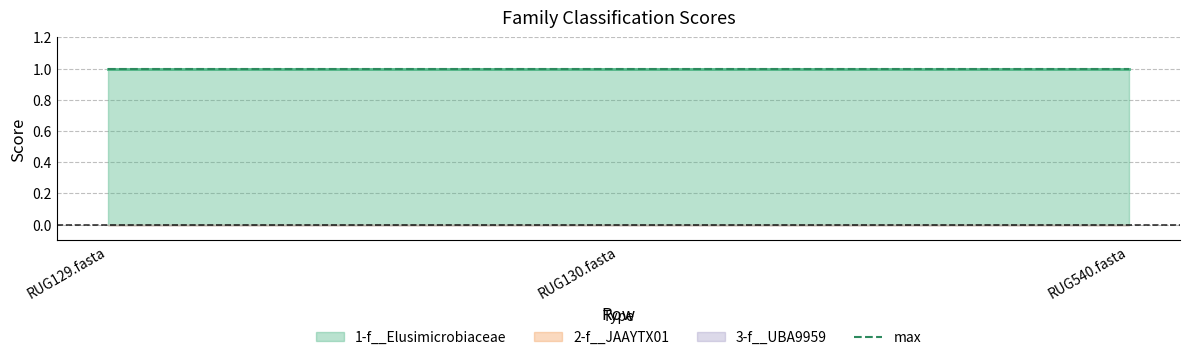

Which series has the widest spread of values?

1-f__Elusimicrobiaceae